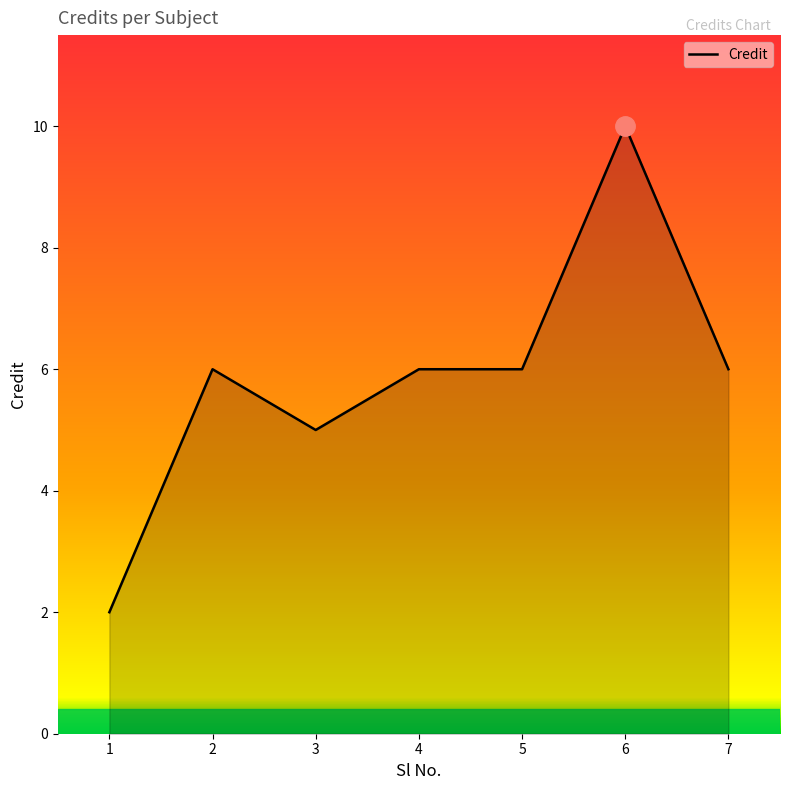

What is the greatest value displayed?

10